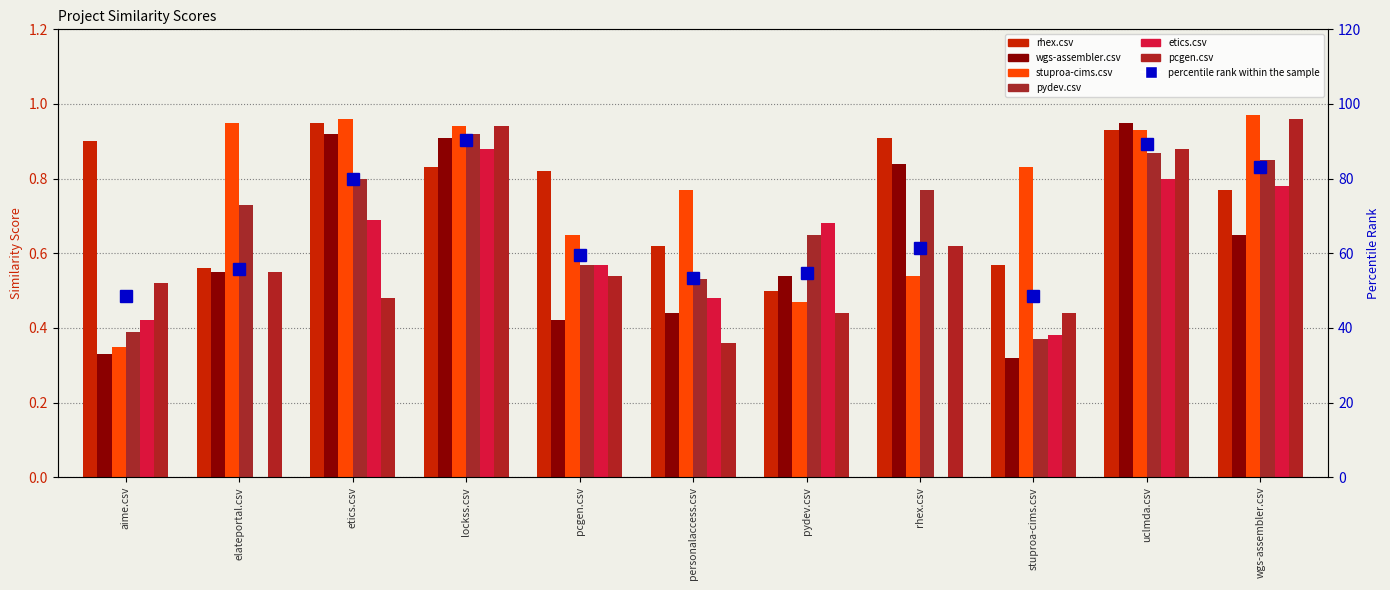

How many data points does each series have?

11